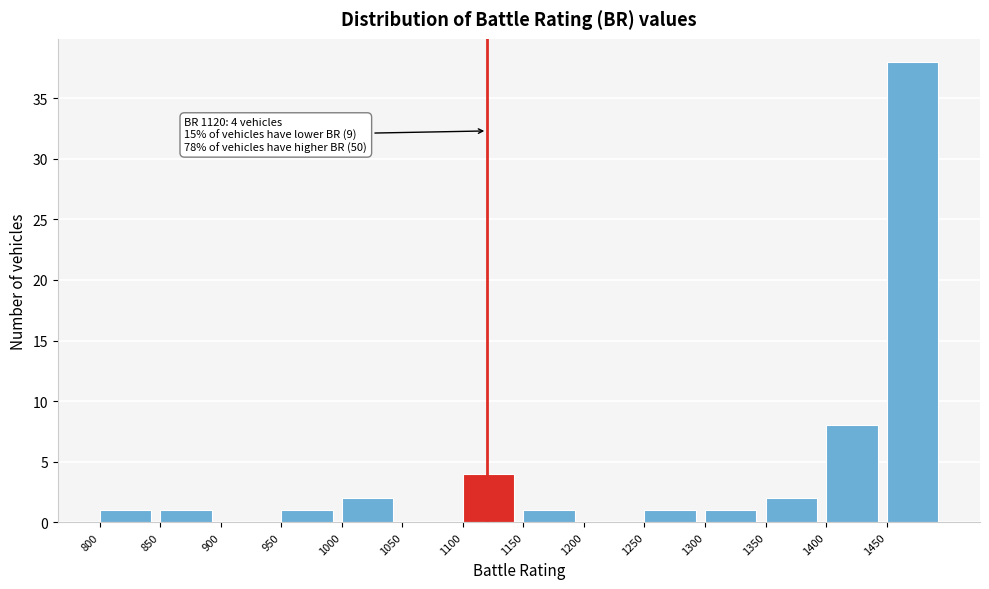

Which range on the x-axis has the tallest bar?

1450 to 1500